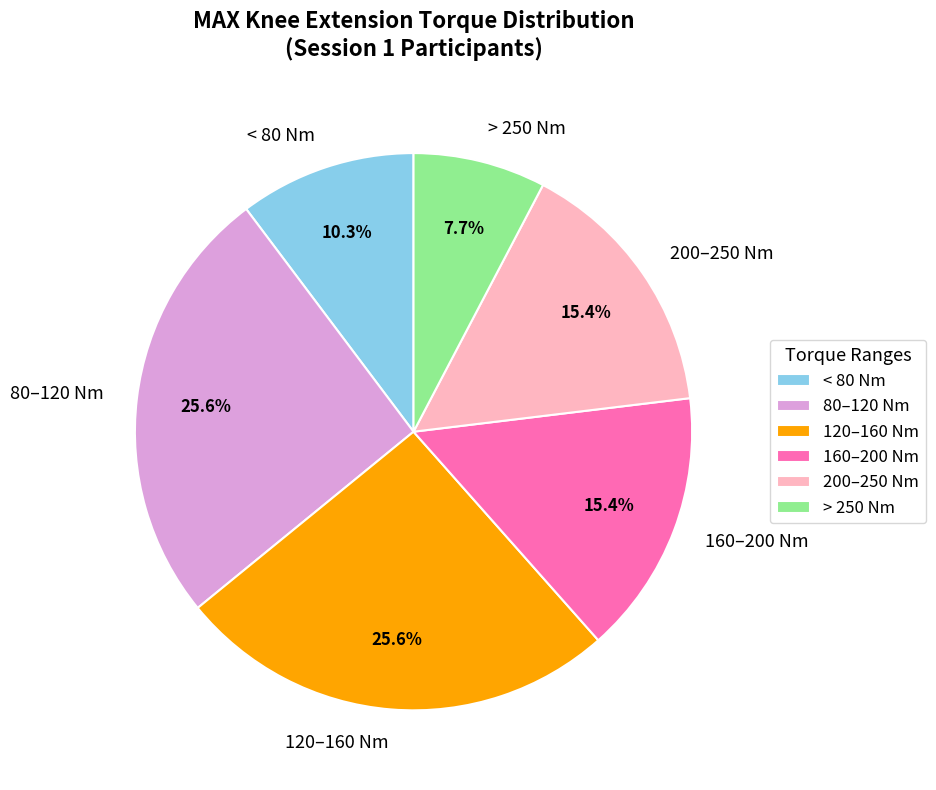

Which has a higher value, 80–120 Nm or 200–250 Nm?

80–120 Nm